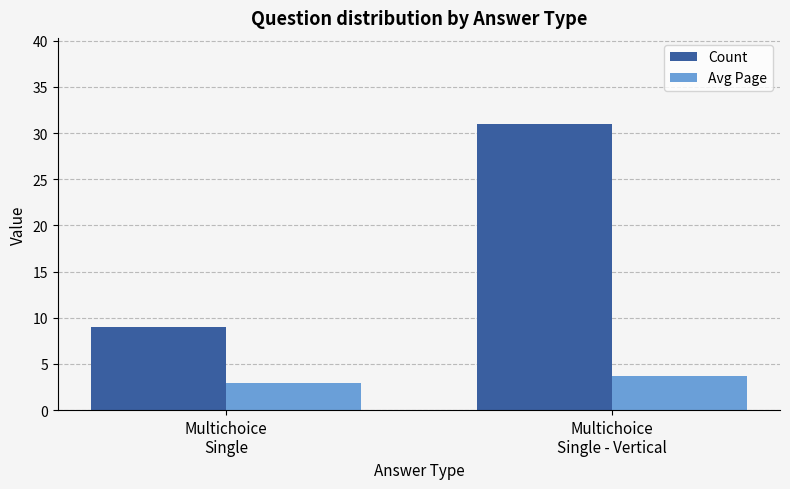

What is the difference between the Avg Page values at Multichoice
Single and Multichoice
Single - Vertical?

0.8